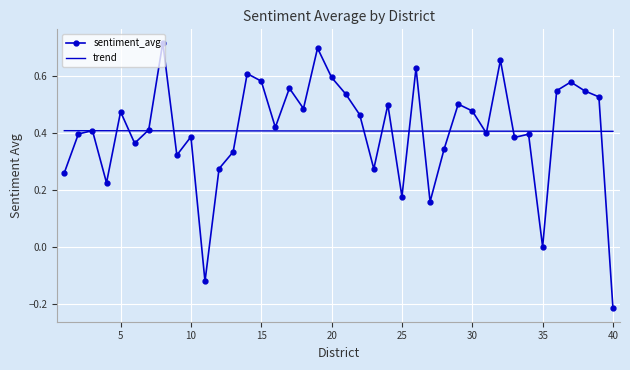

Rank the series by their maximum value, from lowest to highest.

trend, sentiment_avg